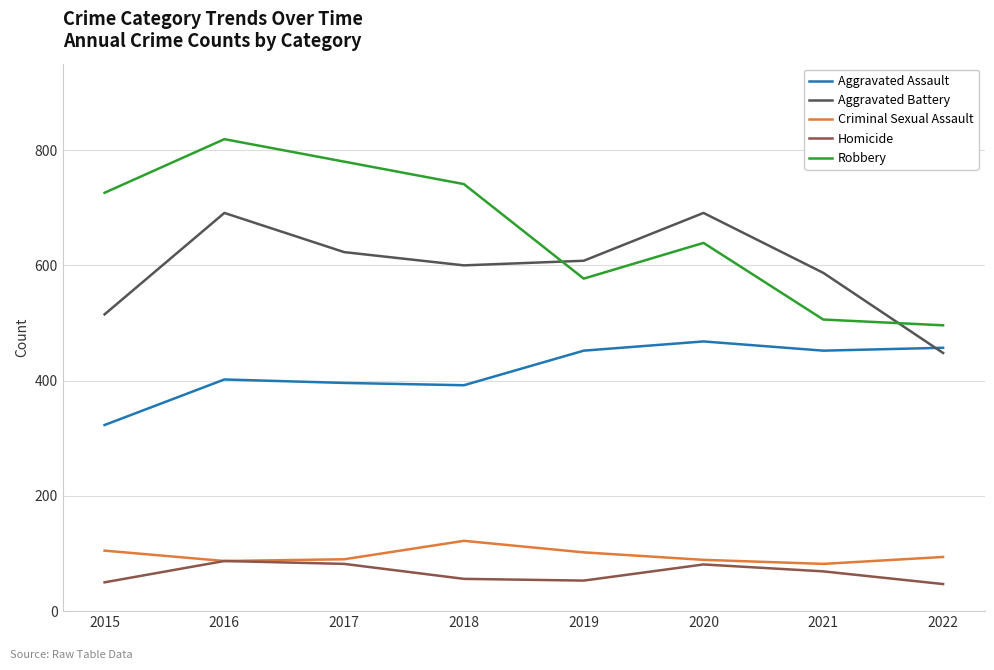

What is the difference between the highest and lowest values at 2017?

698